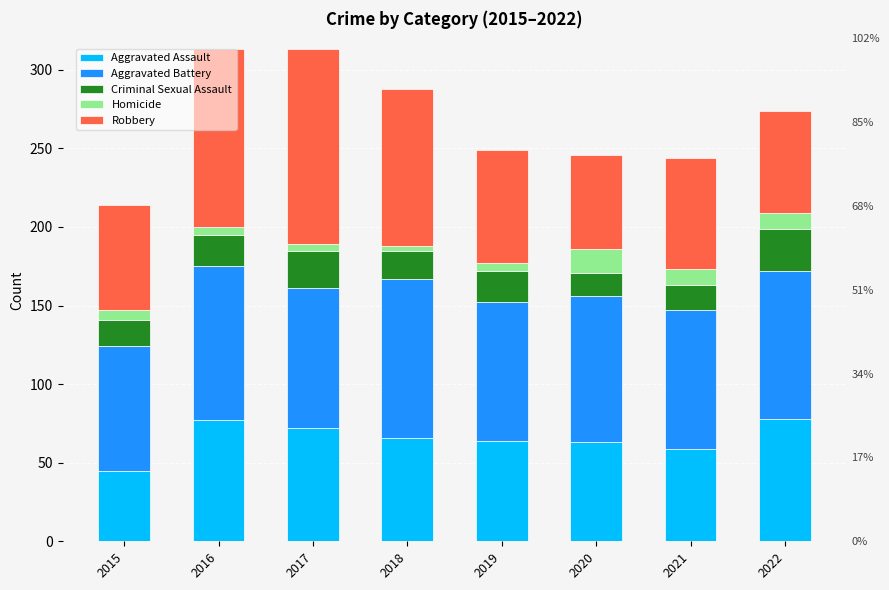

The Robbery series shows 124 at 2017. True or false?

True